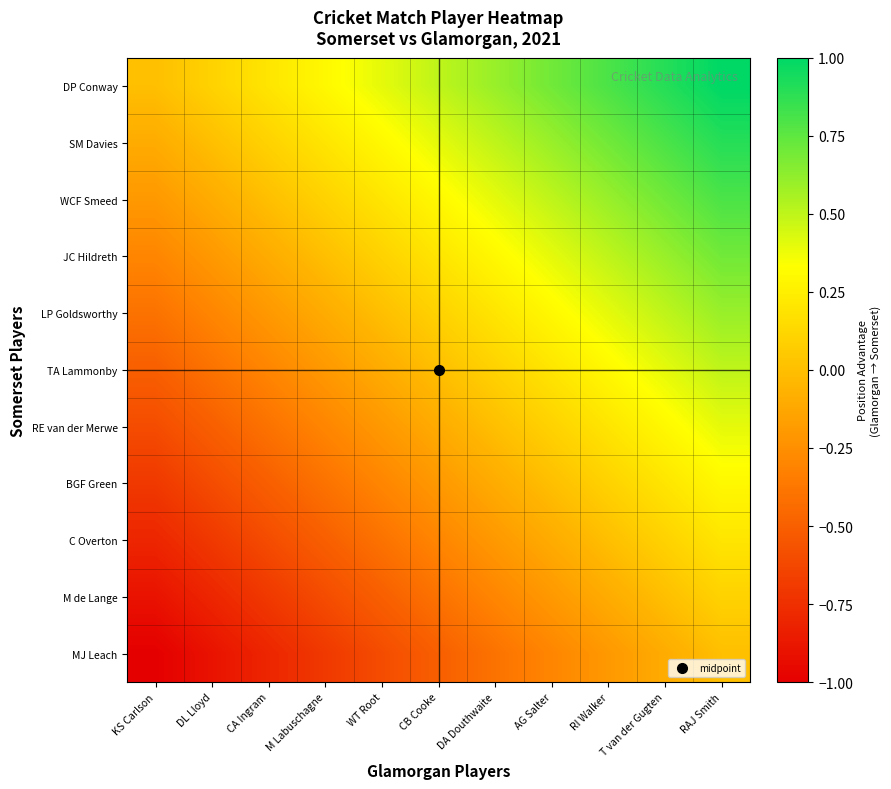

Rank the series by their maximum value, from highest to lowest.

DP Conway, SM Davies, WCF Smeed, JC Hildreth, LP Goldsworthy, TA Lammonby, RE van der Merwe, BGF Green, C Overton, M de Lange, MJ Leach